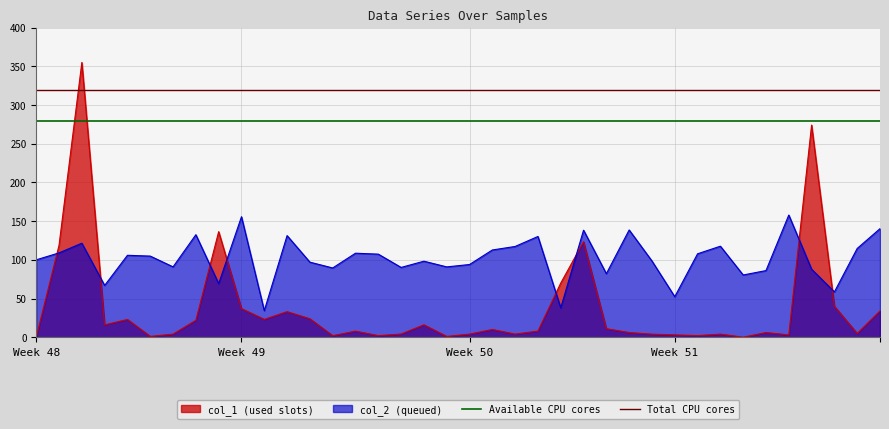

What is the average value of the Available CPU cores series?

280